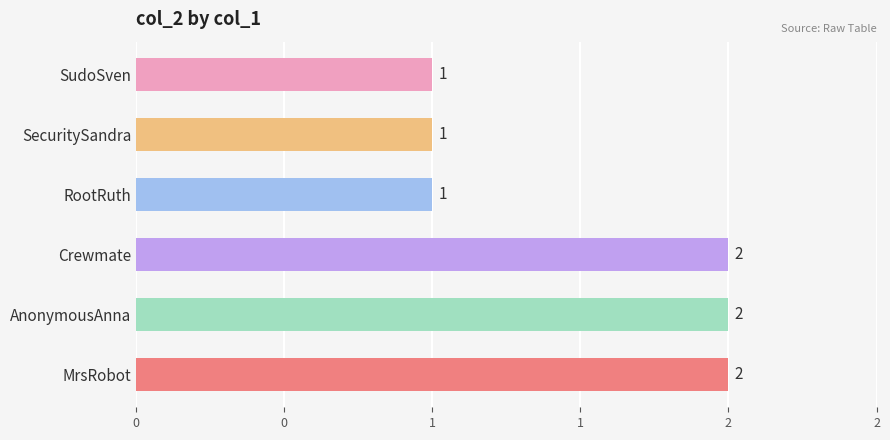

Are the bars horizontal?

Yes